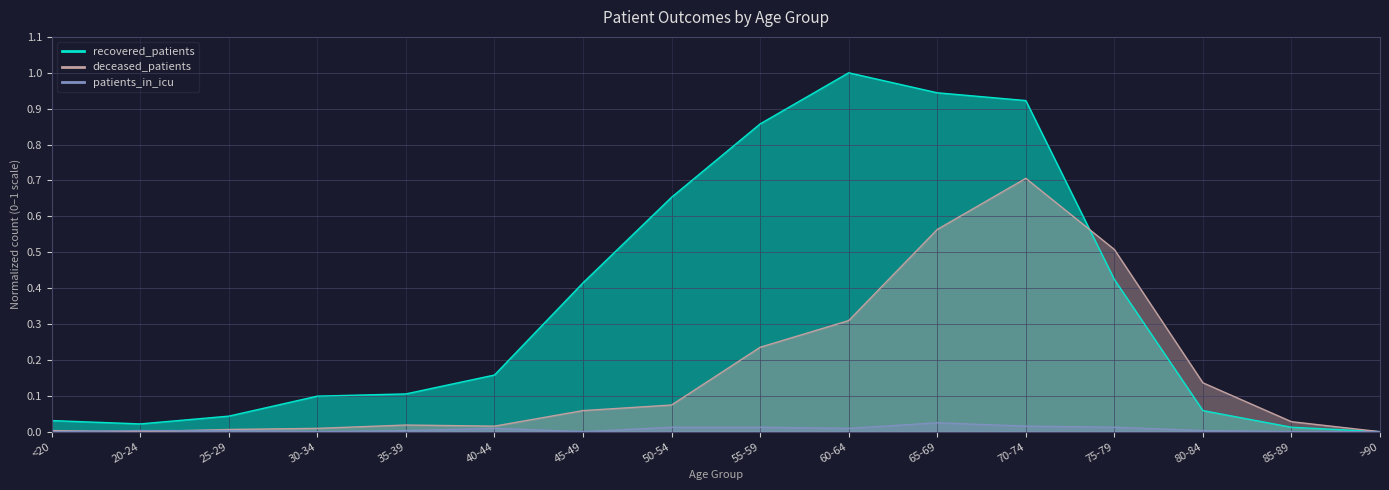

Count the patients_in_icu values in the range 0 to 1.

16